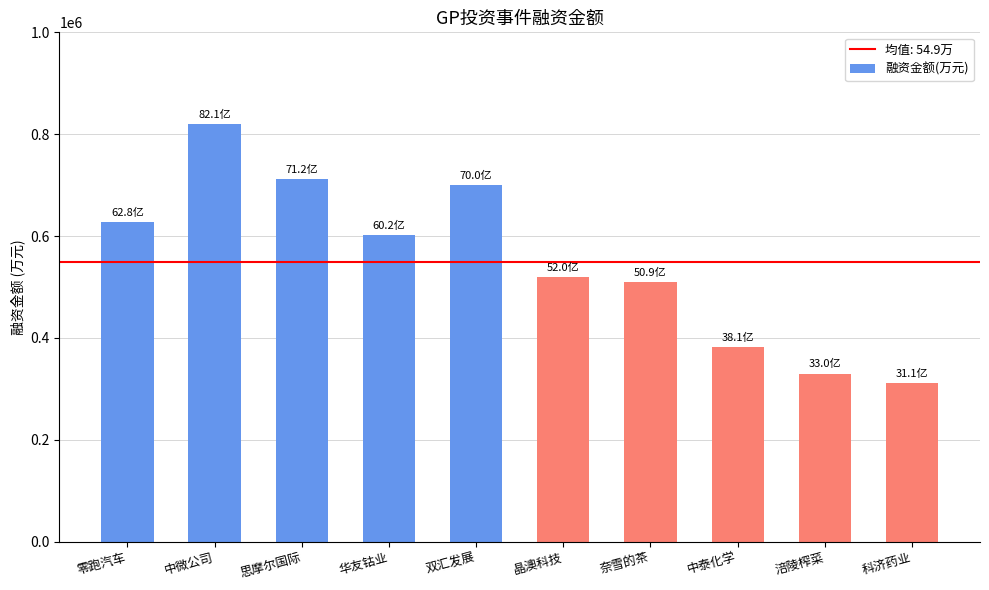

What is the label of the 10th bar from the left?

科济药业